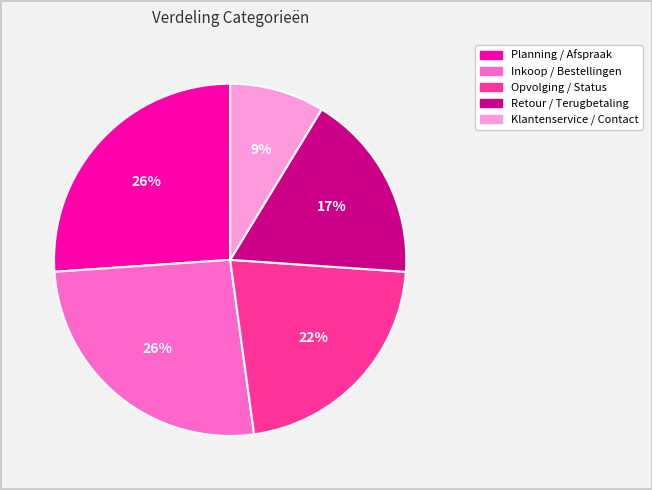

Which slice is the smallest?

Klantenservice / Contact